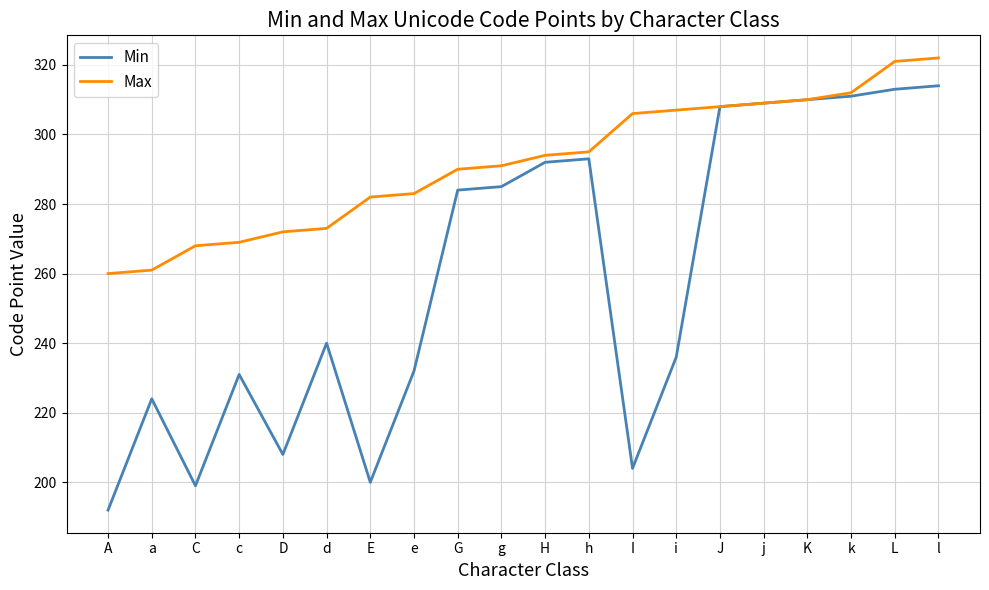

Which series changed the most between A and l?

Min